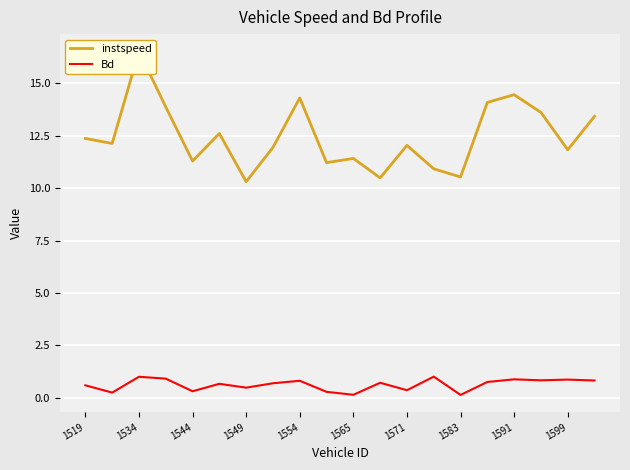

What is the lowest value of the Bd series?

0.1